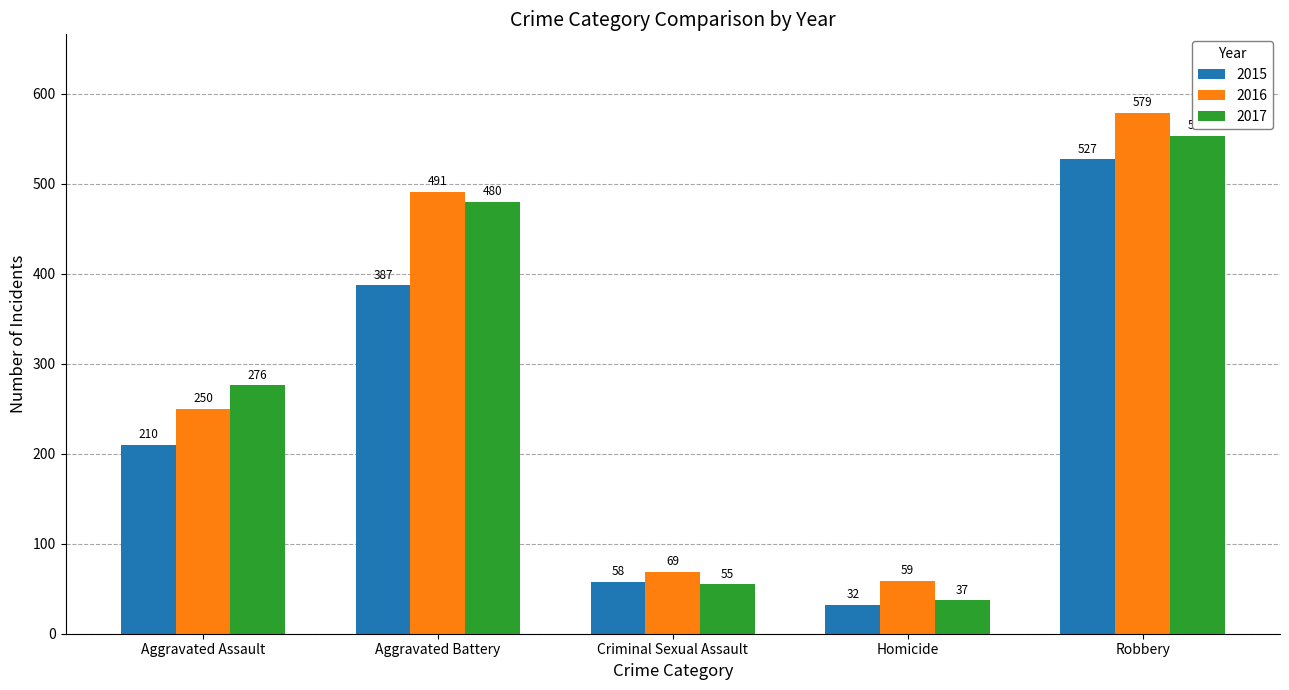

Reading right to left, transcribe all the data shown in this chart.

2015: Robbery=527	Homicide=32	Criminal Sexual Assault=58	Aggravated Battery=387	Aggravated Assault=210
2016: Robbery=579	Homicide=59	Criminal Sexual Assault=69	Aggravated Battery=491	Aggravated Assault=250
2017: Robbery=553	Homicide=37	Criminal Sexual Assault=55	Aggravated Battery=480	Aggravated Assault=276